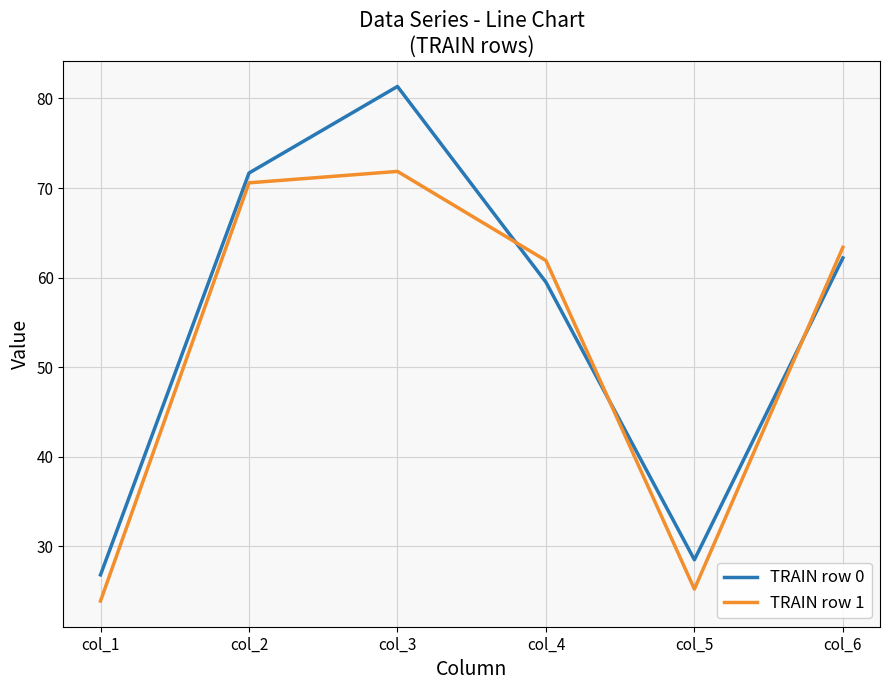

Is this an area chart (filled region under the line)?

No